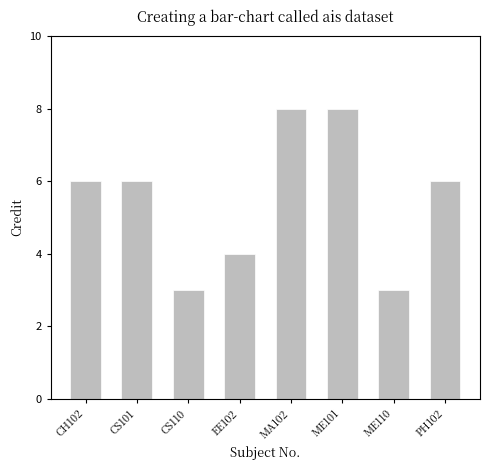

What is the difference between the maximum and second lowest values?

5